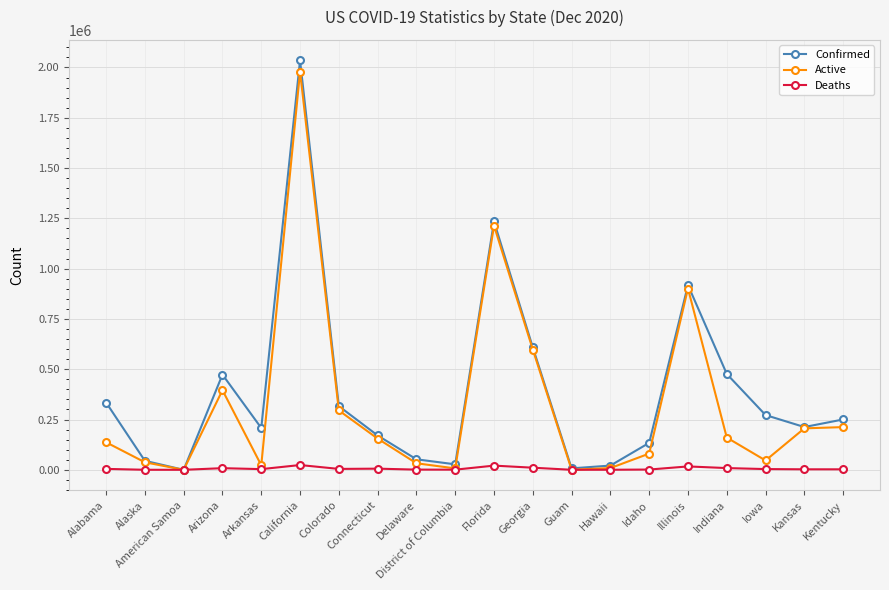

How many values in the Confirmed series are below 250279?

10